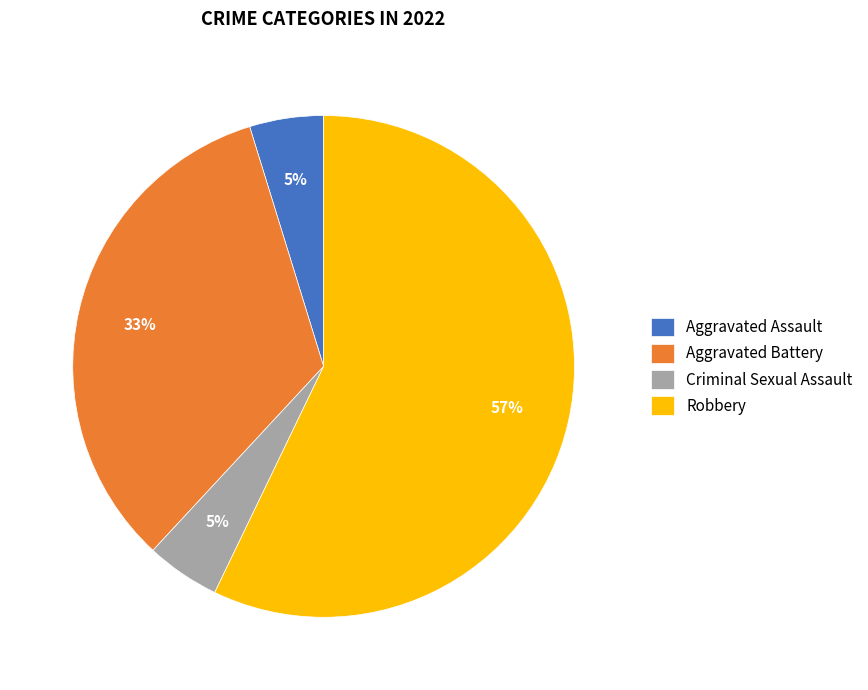

To the nearest percent, what portion does Robbery represent?

57%